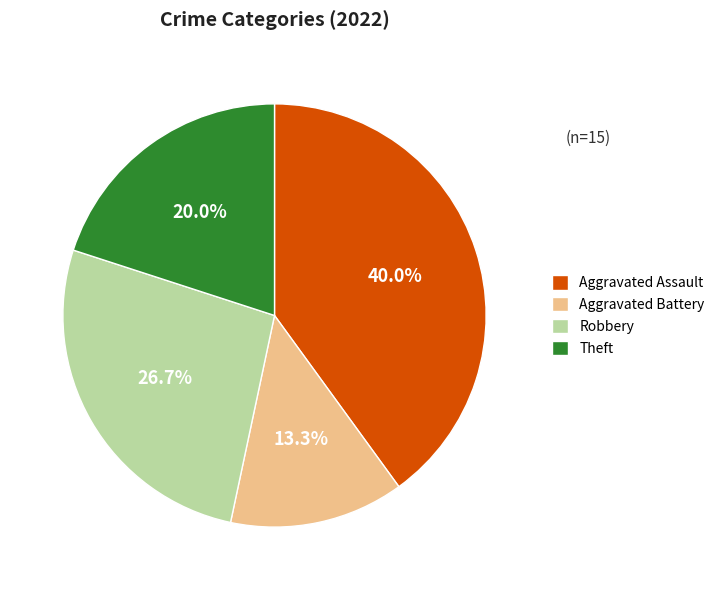

Does any single category account for the majority?

No